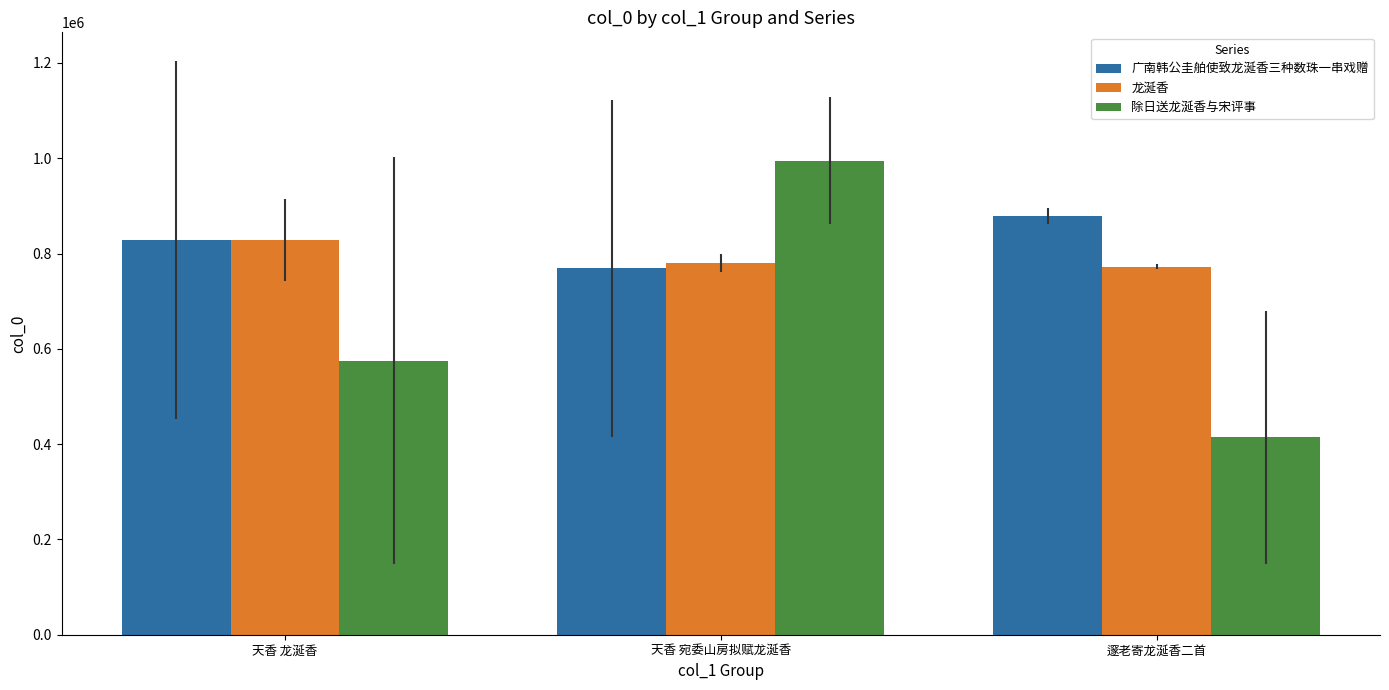

How many series are shown in this chart?

3